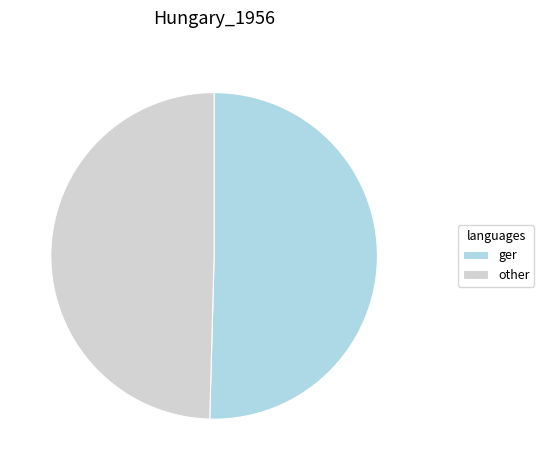

True or false: ger accounts for 64% of the total.

False